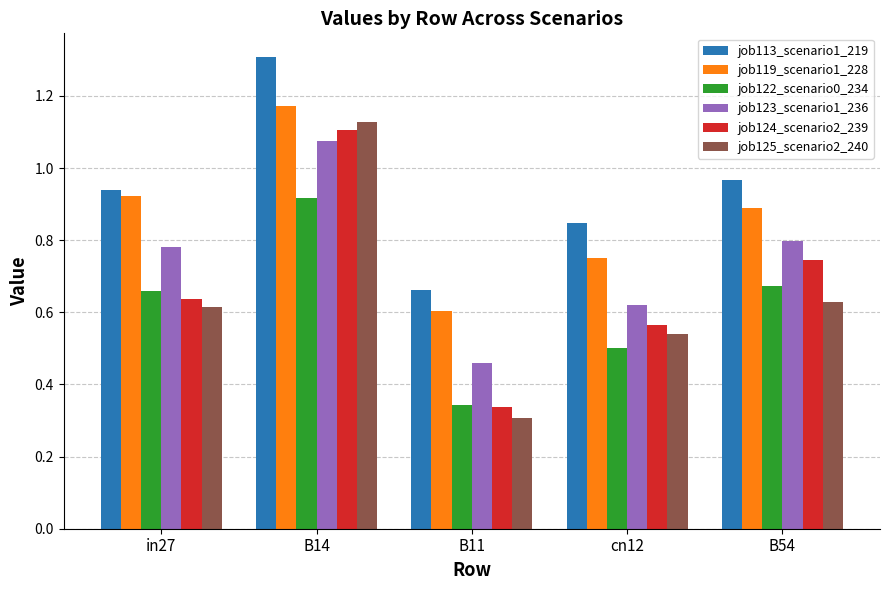

Which series has the largest total across all categories?

job113_scenario1_219